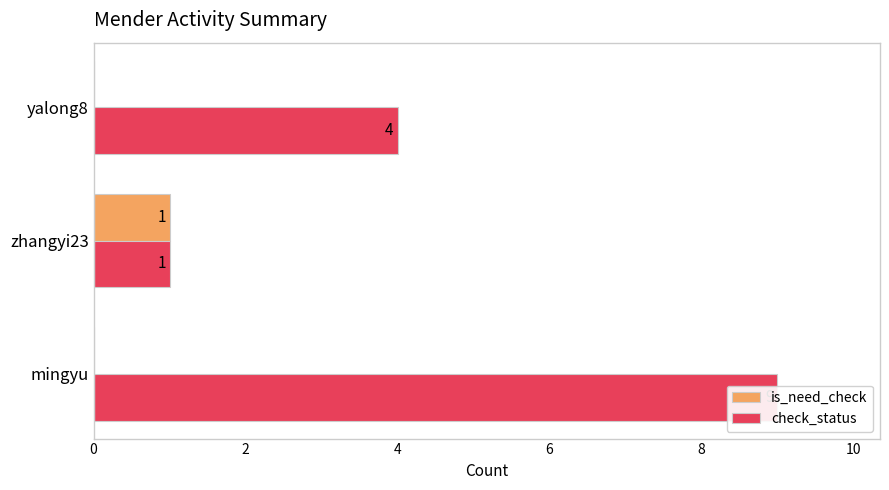

What is the difference between the highest and lowest values at yalong8?

4